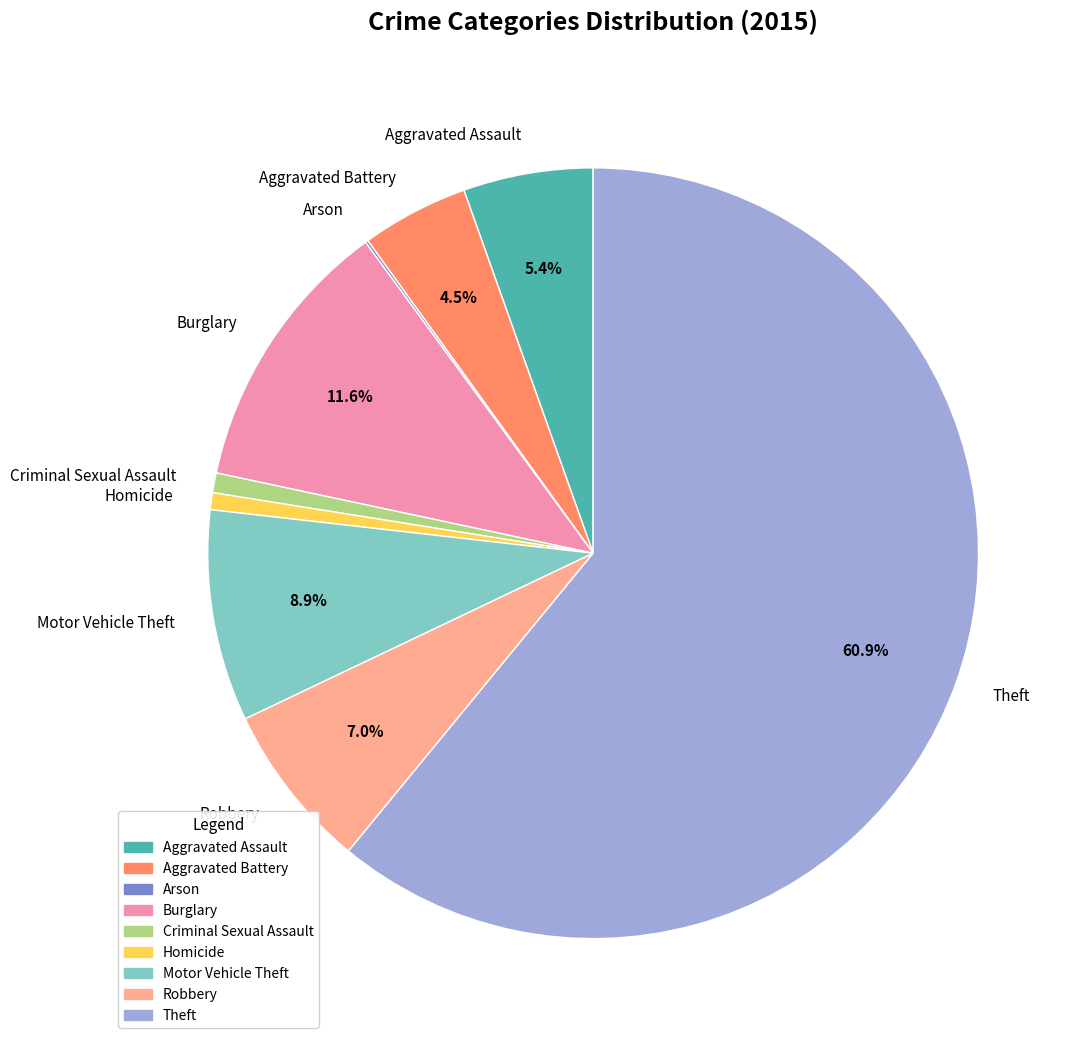

Combined, do Criminal Sexual Assault and Aggravated Battery account for over 50%?

No